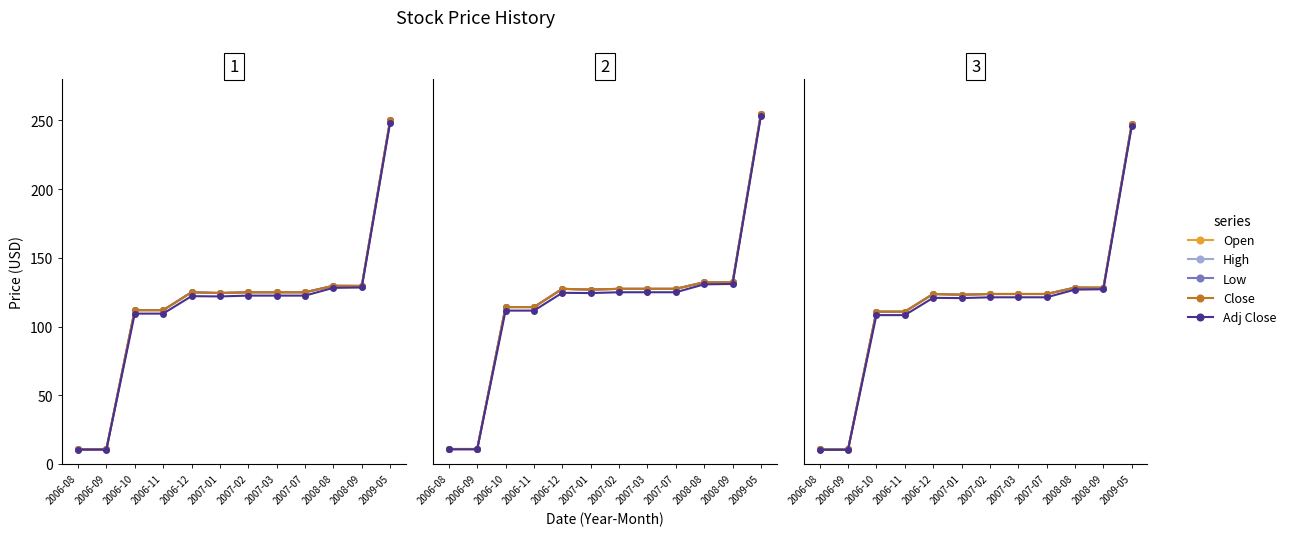

Reading left to right, list all the values displayed in this chart.

Open: 10.7	10.7	110.9	110.9	123.8	123.2	123.8	123.8	123.8	128.4	128.3	247.5
High: 10.7	10.7	110.9	110.9	123.8	123.3	123.8	123.8	123.8	128.4	128.3	247.5
Low: 10.7	10.7	110.9	110.9	123.8	123.2	123.8	123.8	123.8	128.4	128.3	247.5
Close: 10.7	10.7	110.9	110.9	123.8	123.3	123.8	123.8	123.8	128.4	128.3	247.5
Adj Close: 10.5	10.5	108.4	108.4	121.0	120.8	121.3	121.3	121.3	126.9	127.2	245.9